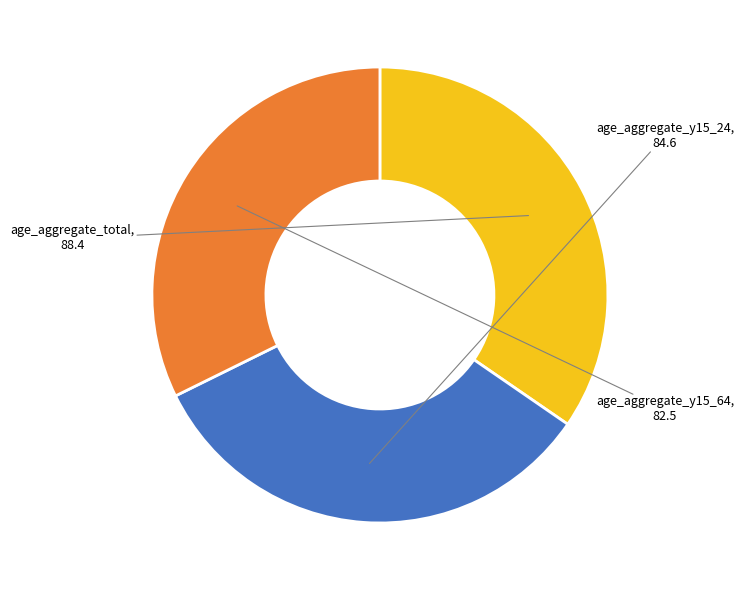

Is there any slice that represents more than half of the pie?

No